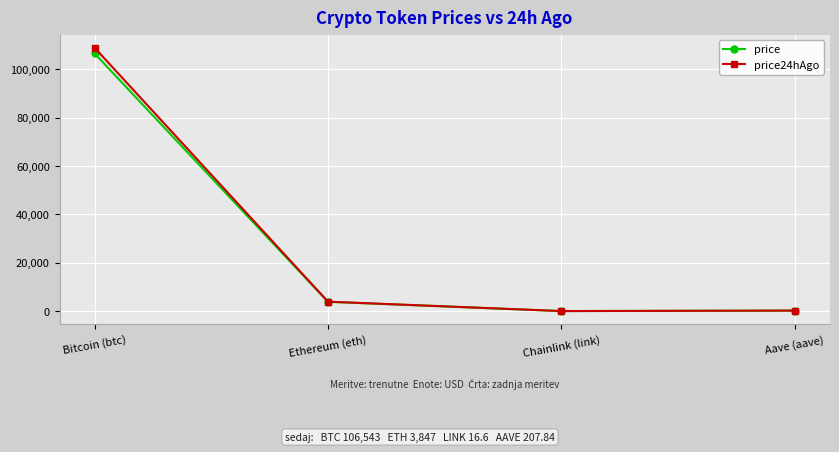

What is the average value of the price24hAgo series?

28268.1